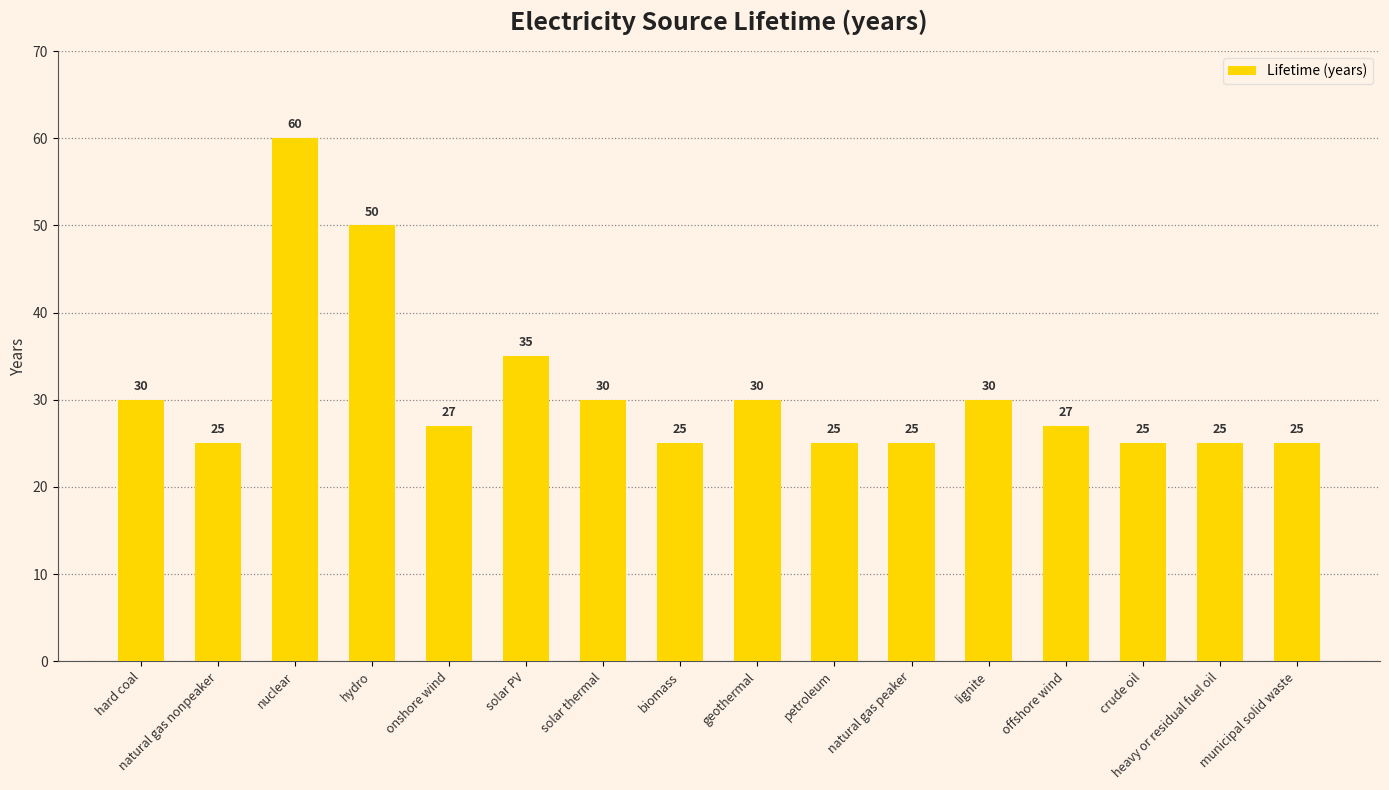

Which has a higher value, onshore wind or heavy or residual fuel oil?

onshore wind